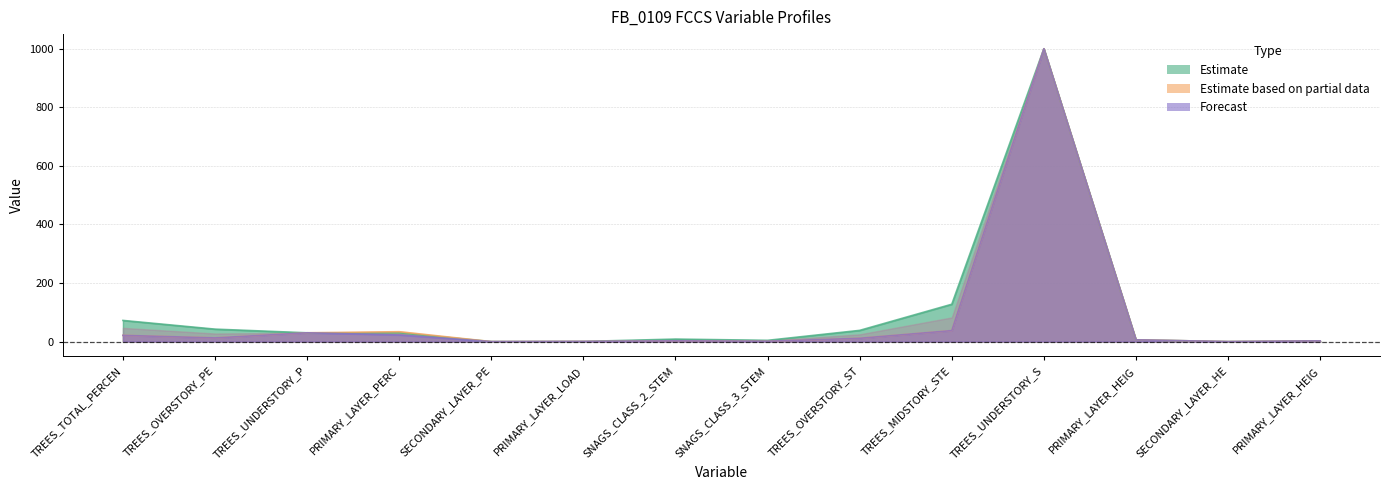

Does the chart display data point markers on the line(s)?

No